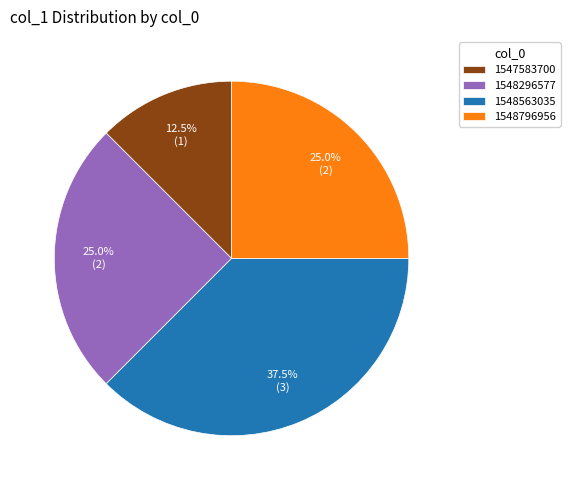

Which slice is the largest?

1548563035